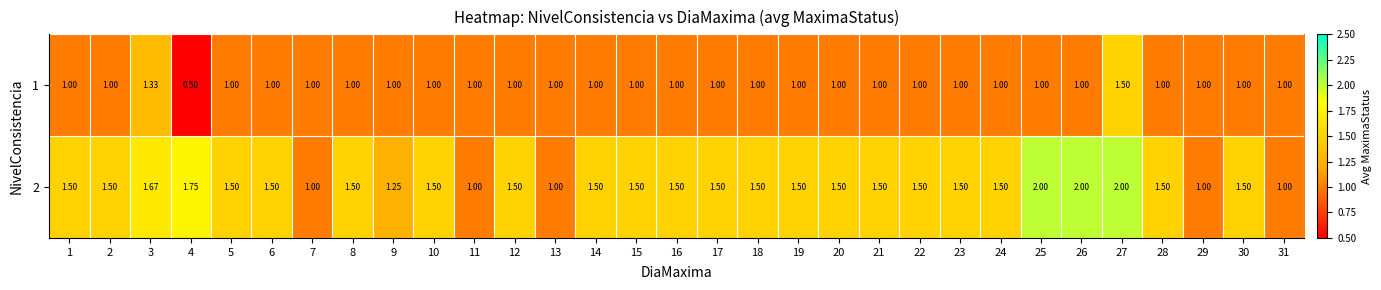

Is the value of 1 at 9 greater than the value of 2 at 26?

No